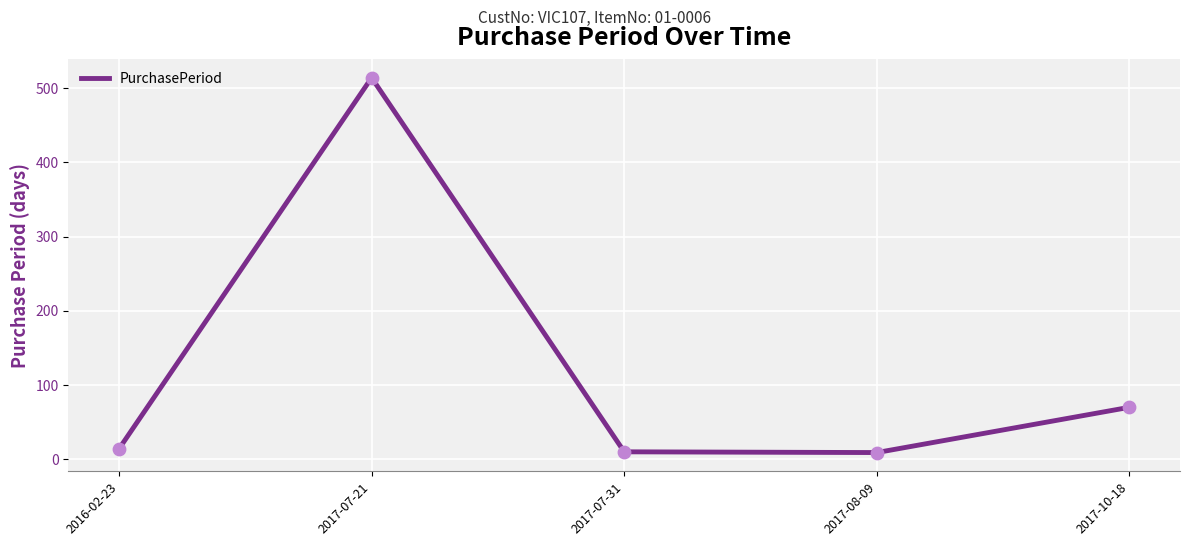

Between 2017-07-31 and 2017-07-21, which is larger?

2017-07-21